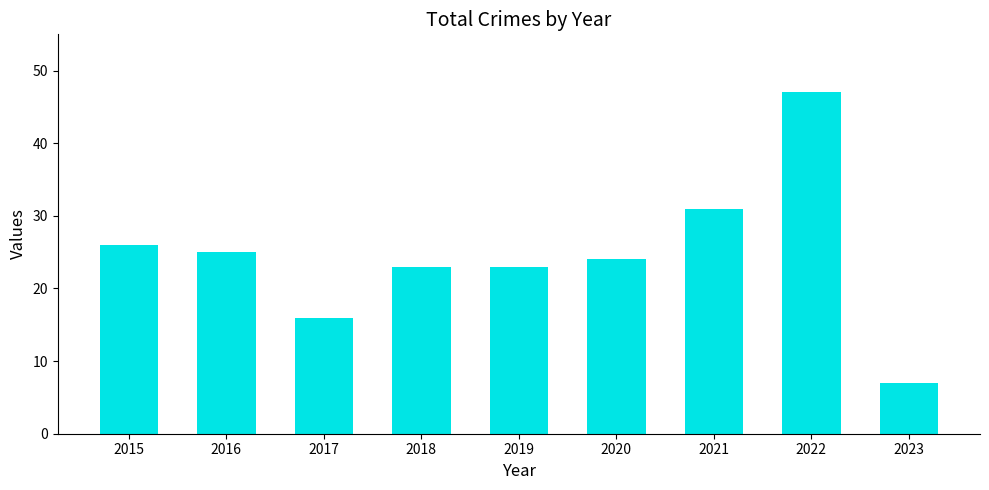

At which category does the chart reach its minimum across all series?

2023